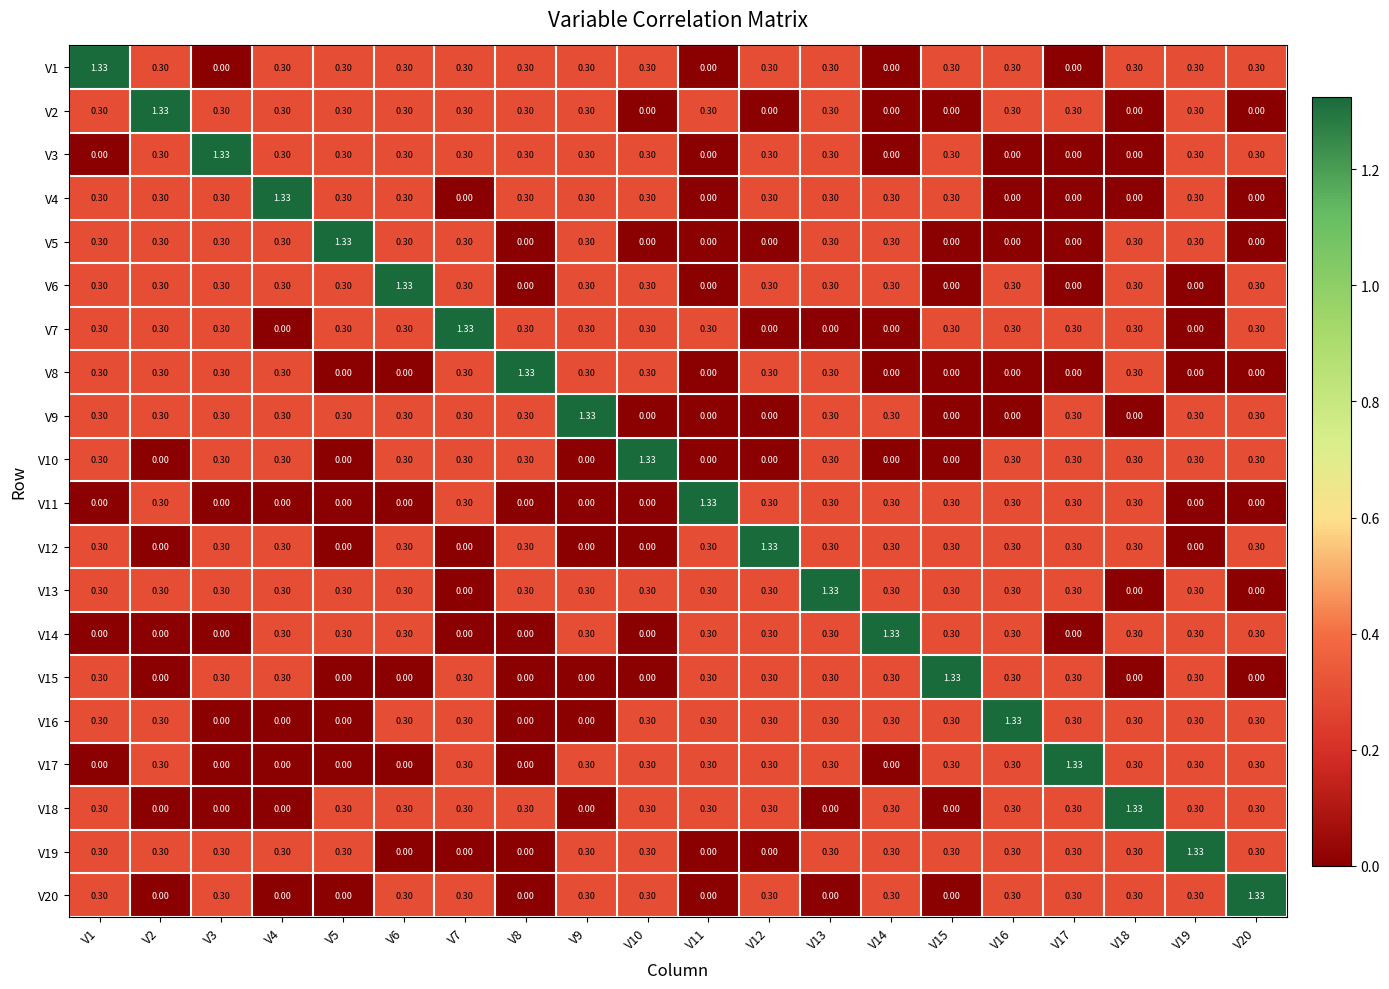

Is the value of V20 at V10 greater than the value of V5 at V16?

Yes